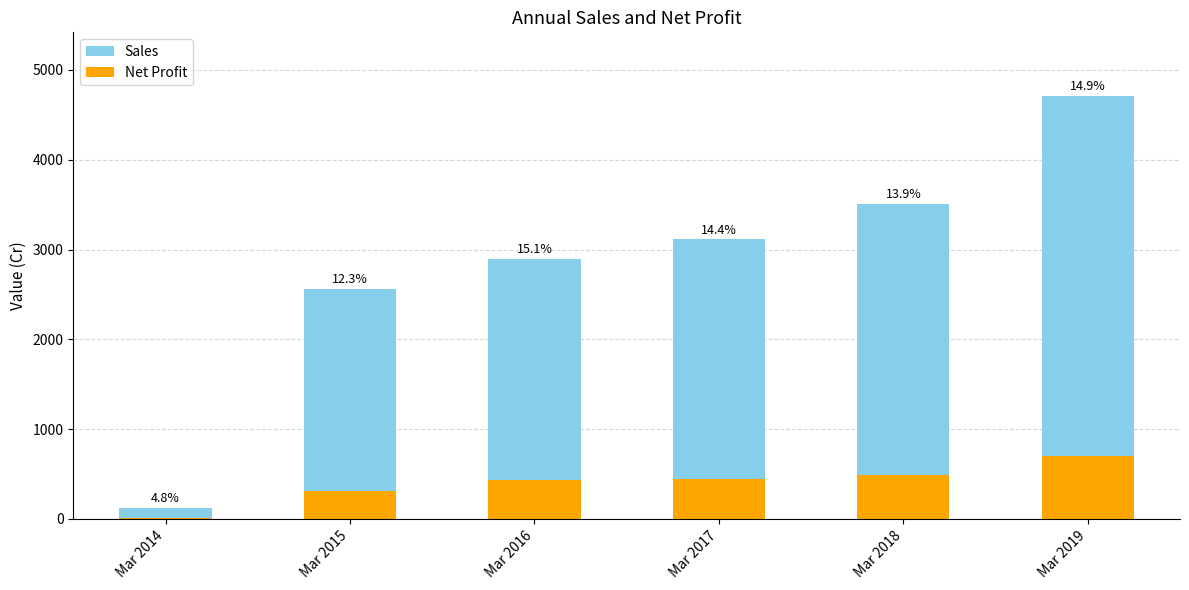

What is the value of the Sales bar at the 5th from the left?

3507